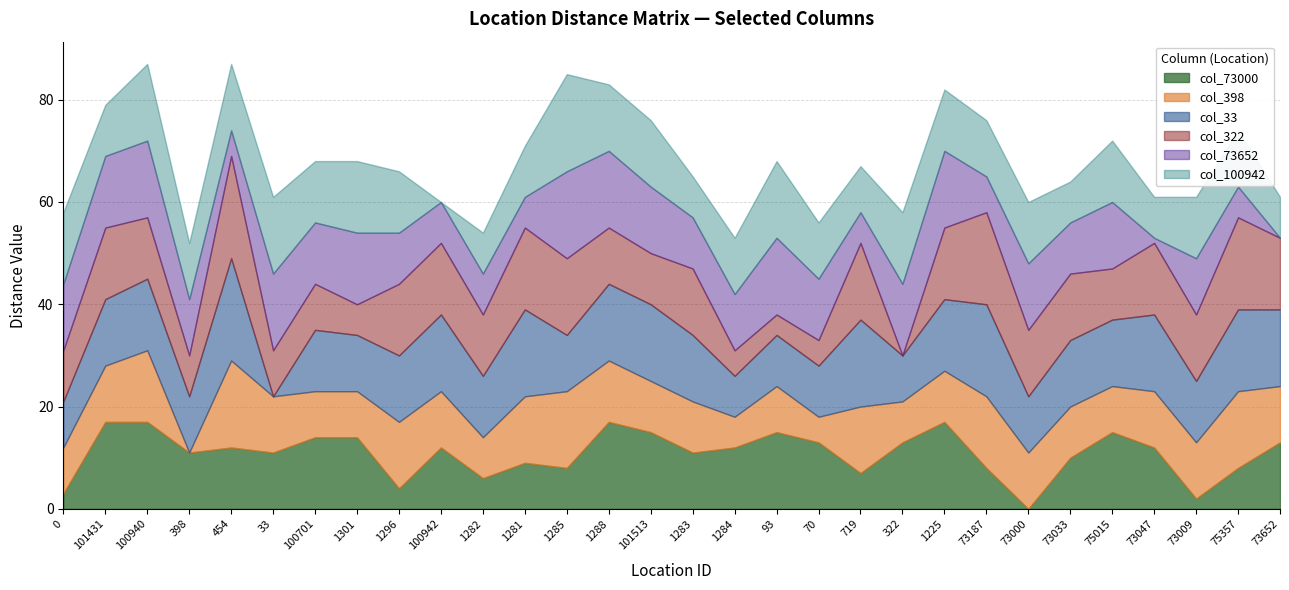

True or false: col_73652 and col_398 intersect in this chart.

True